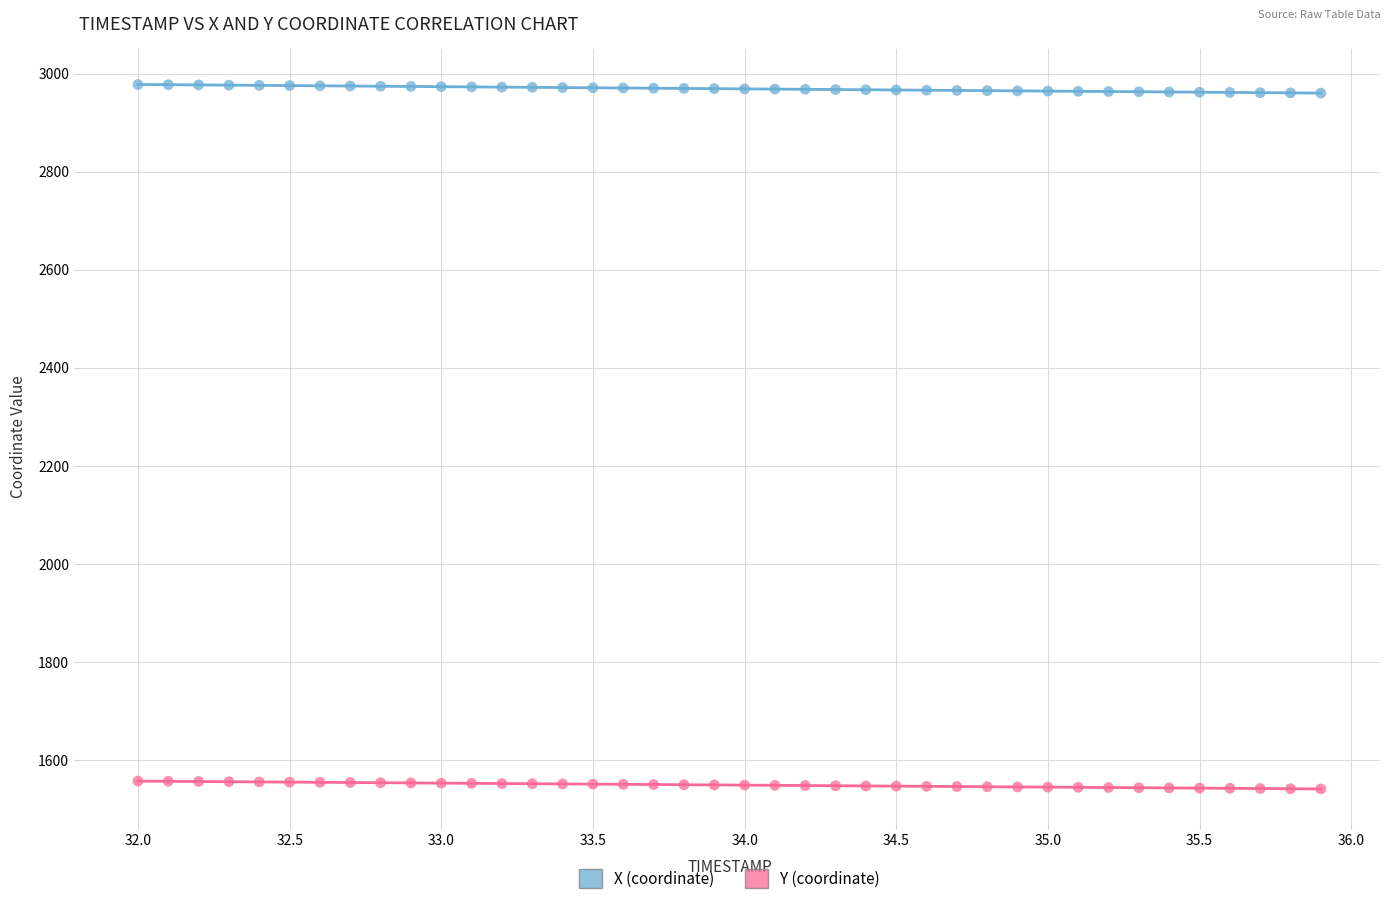

Which series contains the lowest Y value?

Y (coordinate)